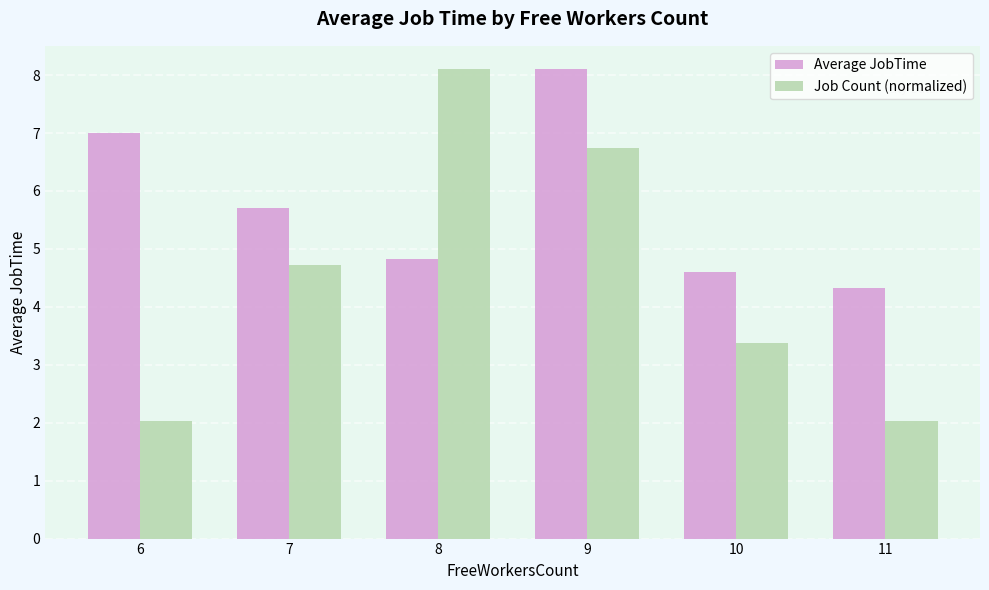

Is it true that Average JobTime equals 5.7 at 7?

True